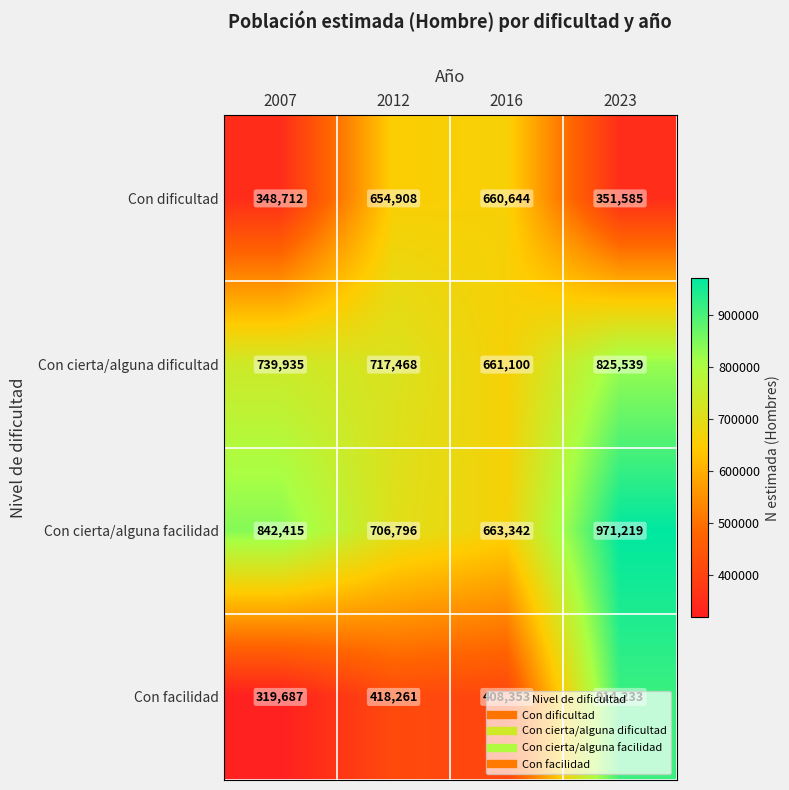

Which label corresponds to the smallest value in the chart?

2007